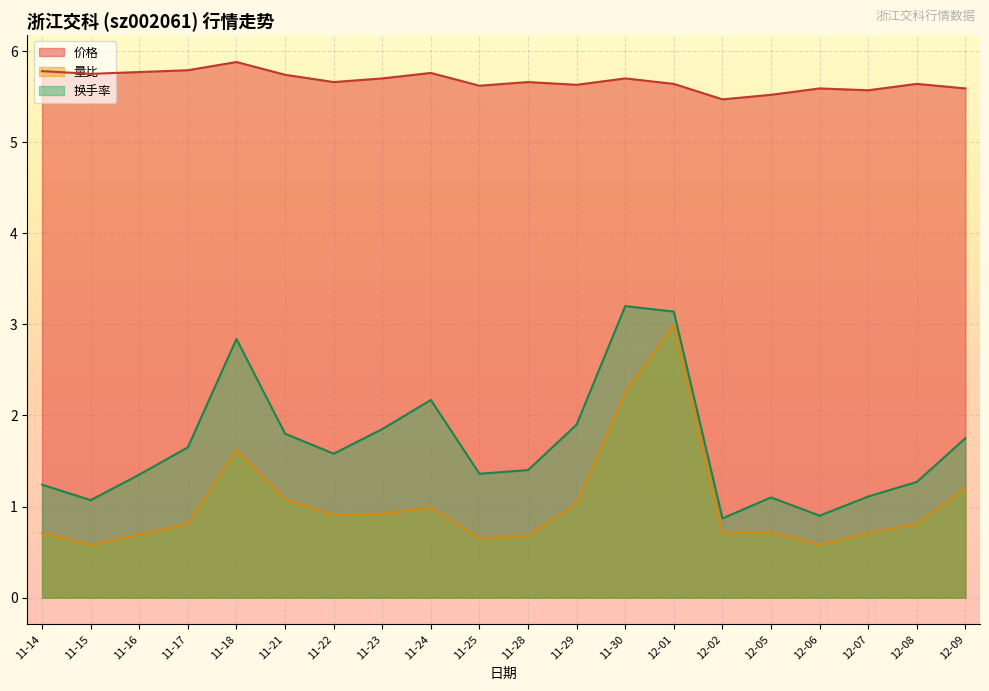

True or false: 换手率 and 量比 cross at least once.

False